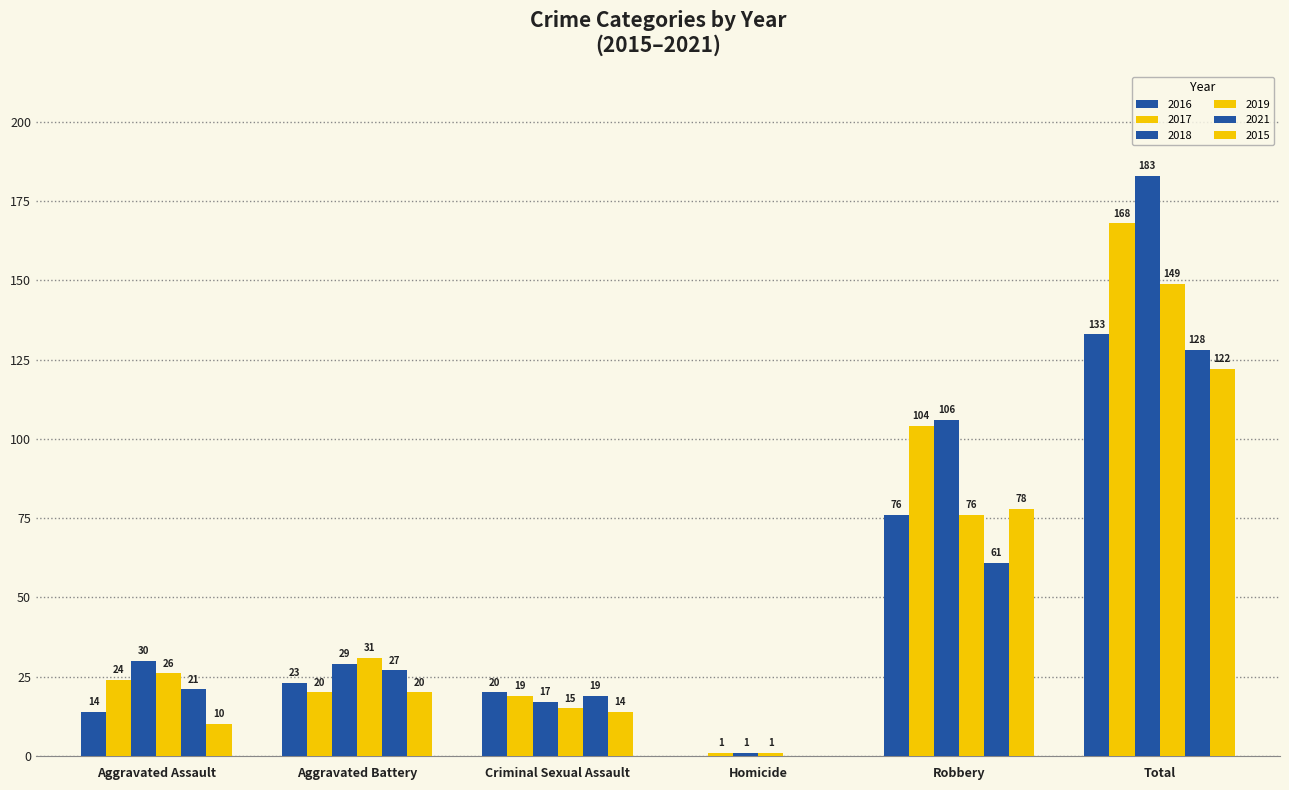

Count the number of data series in this chart.

6